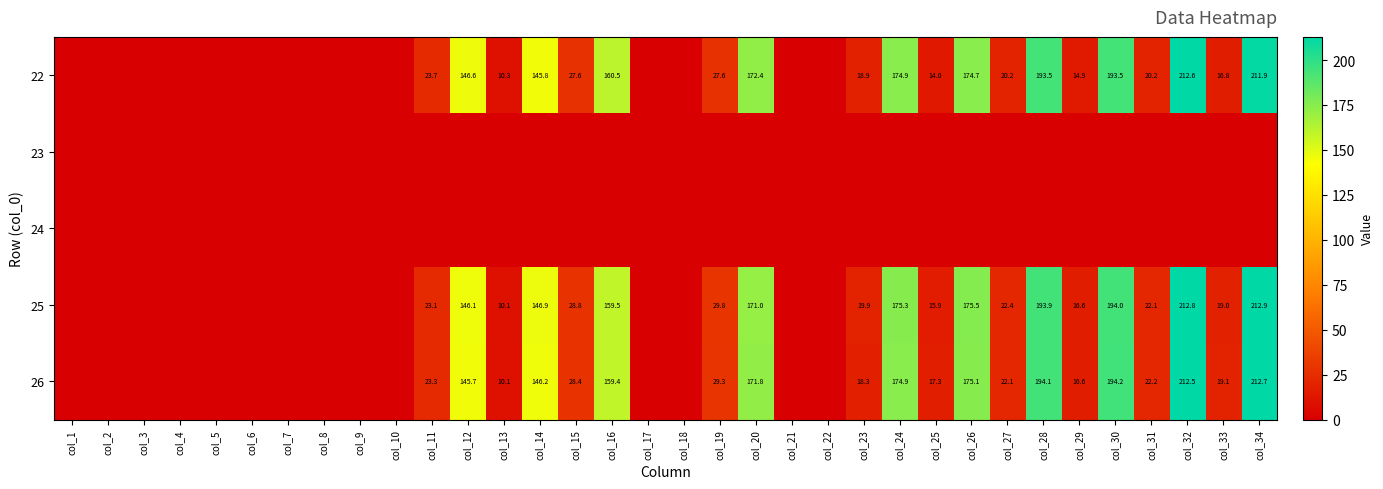

At which category is the sum across all series the highest?

col_32